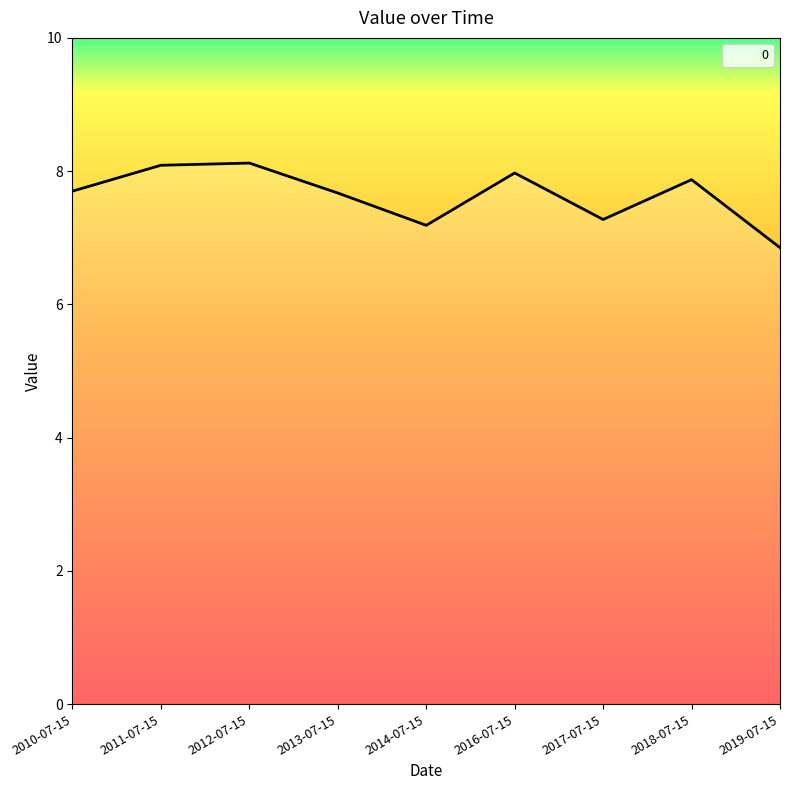

Does the chart display data point markers on the line(s)?

No